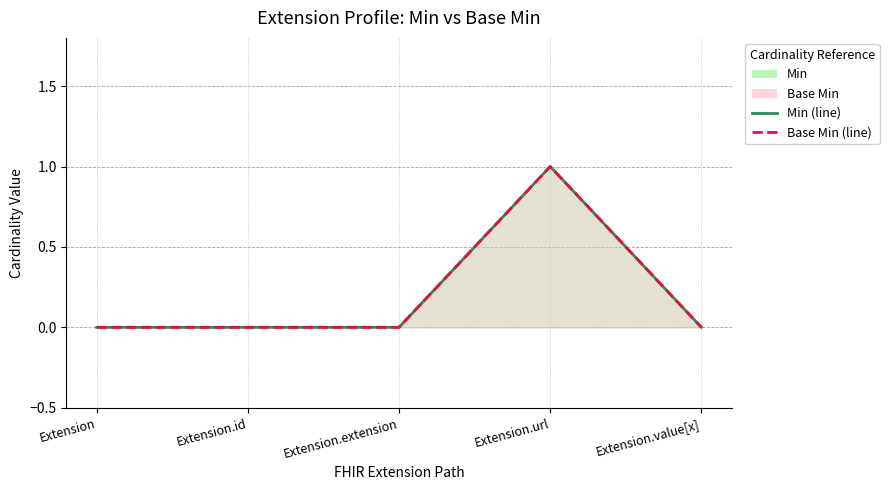

How many values in the Base Min (line) series exceed 0?

1